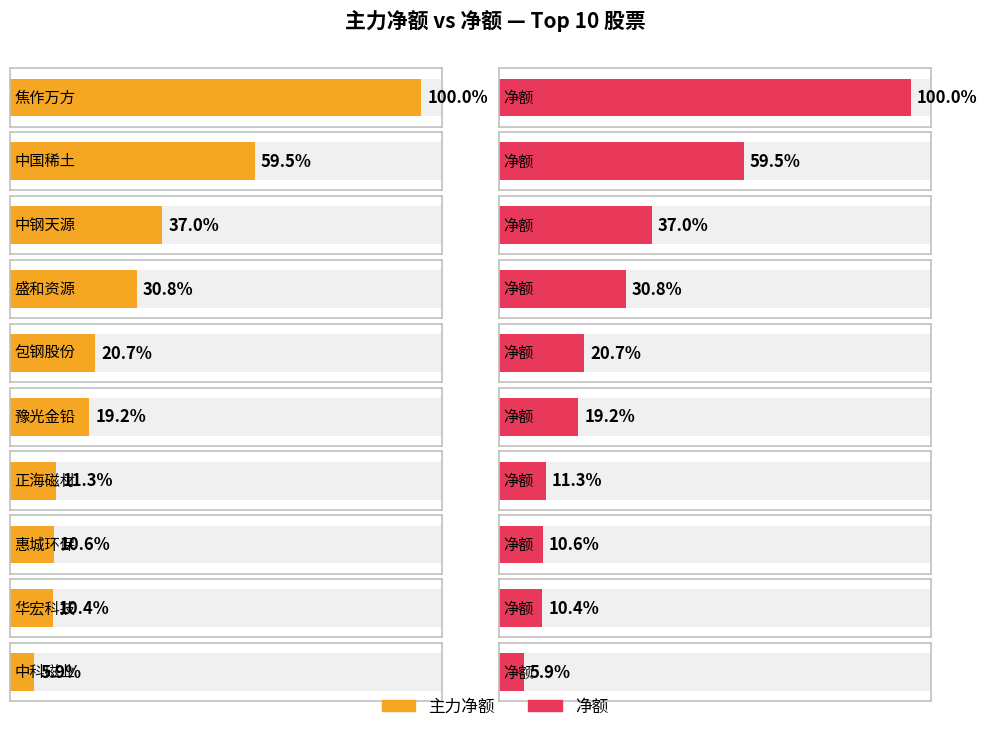

Which series changed the most between 豫光金铅 and 惠城环保?

主力净额